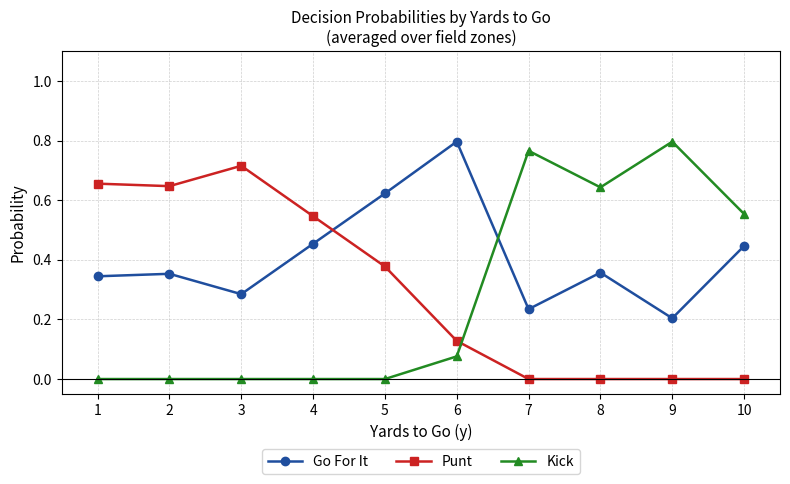

Which series has the widest spread of values?

Kick